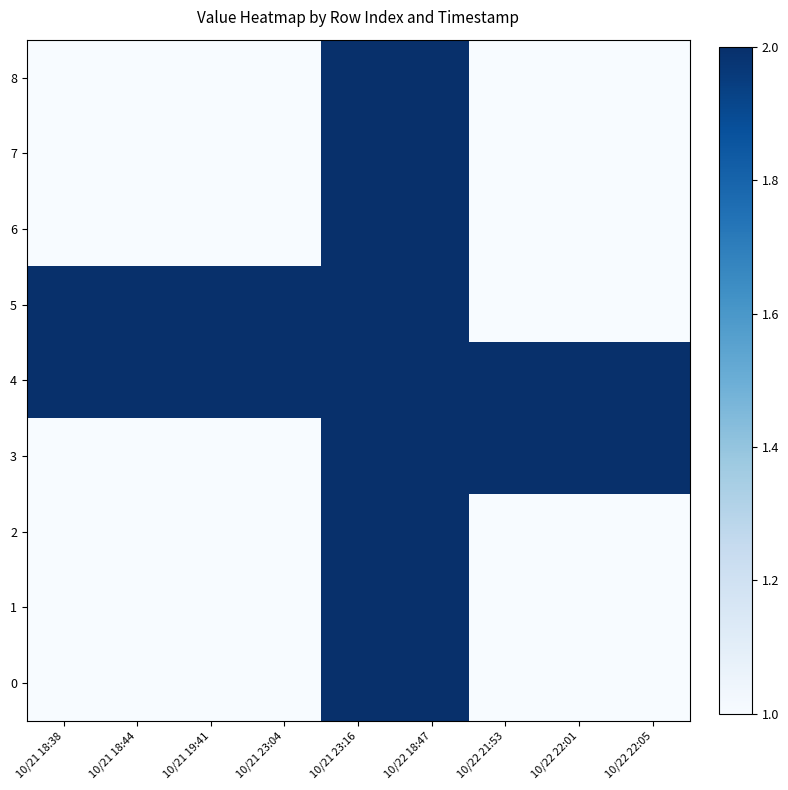

What is the spread (max minus min) of values at 10/22 22:01?

1